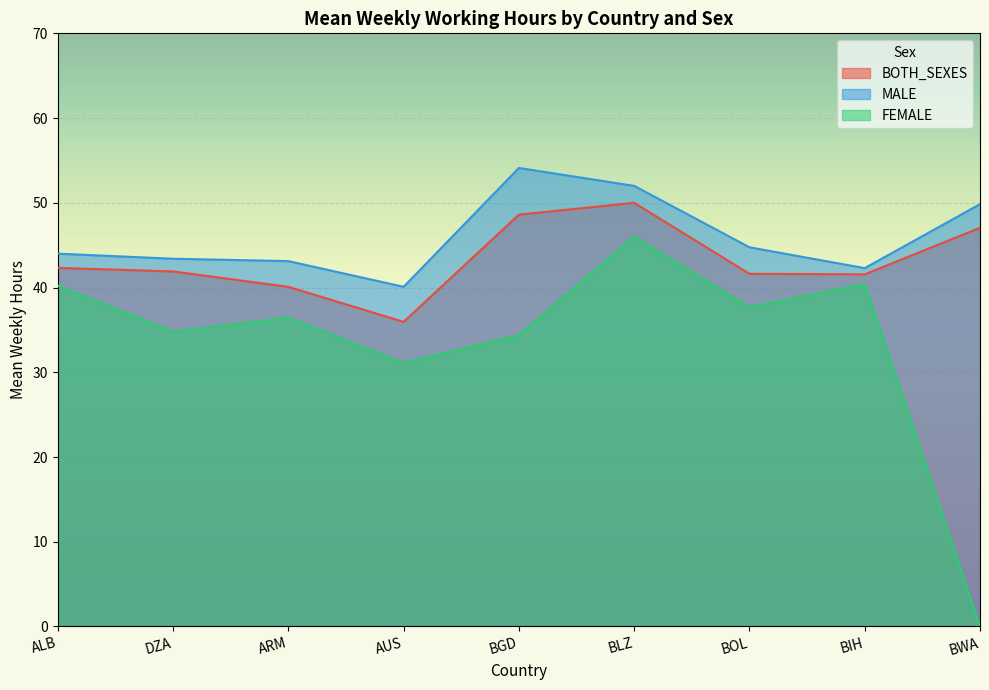

At which label is FEMALE closest to 23?

AUS